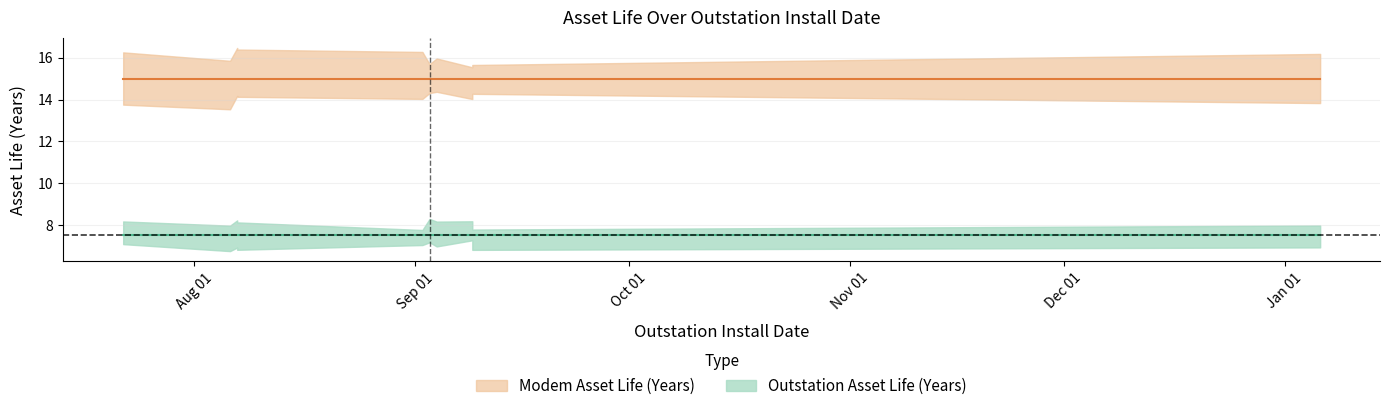

What is the minimum value shown in the chart?

7.5